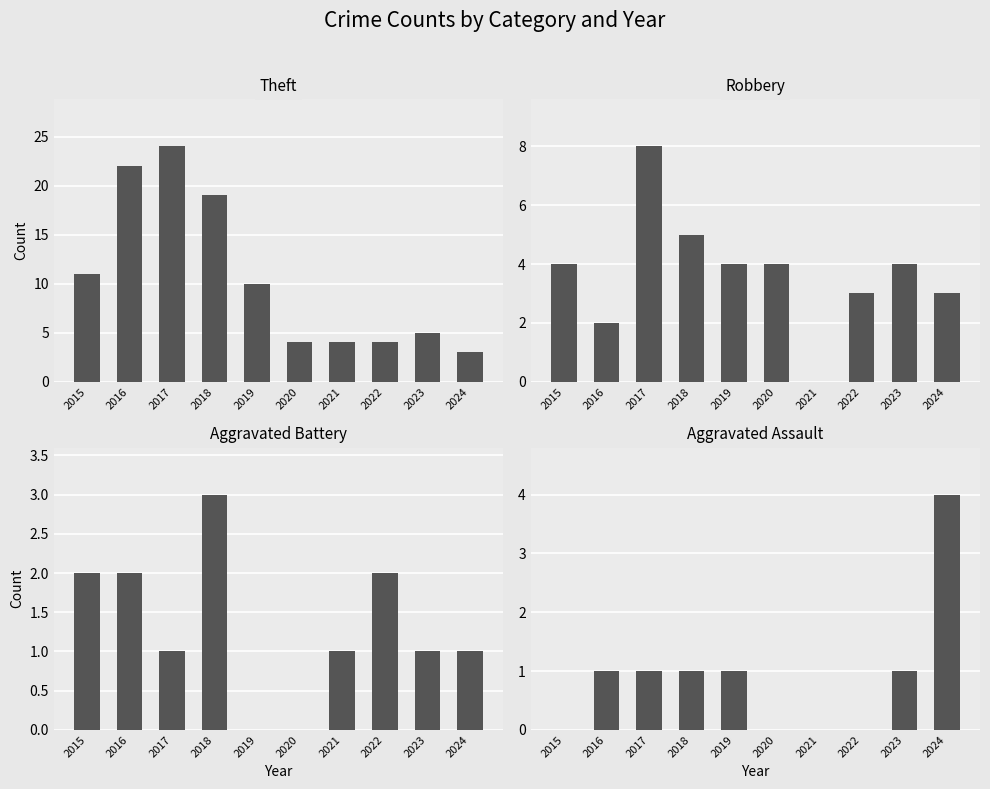

Are the bars horizontal?

No